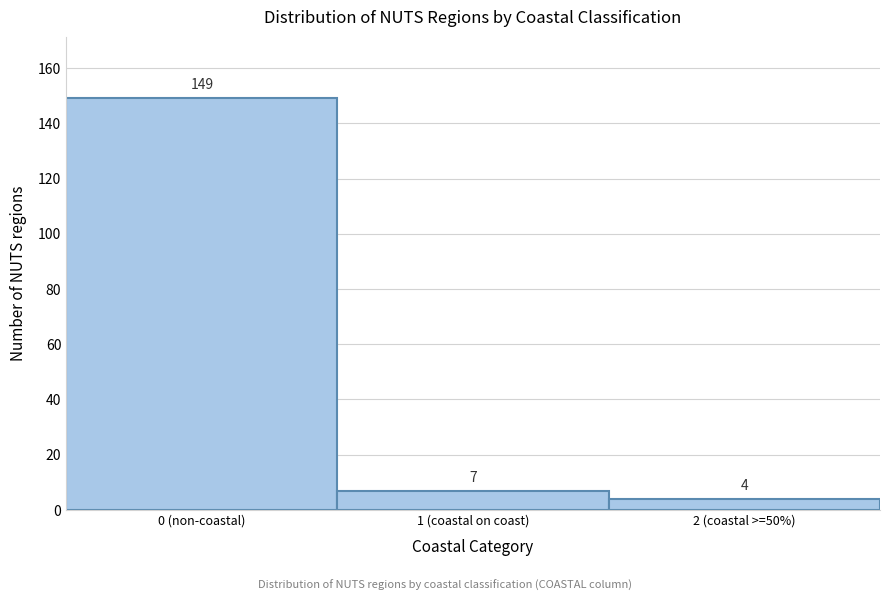

Reading left to right, list all the values displayed in this chart.

149	7	4